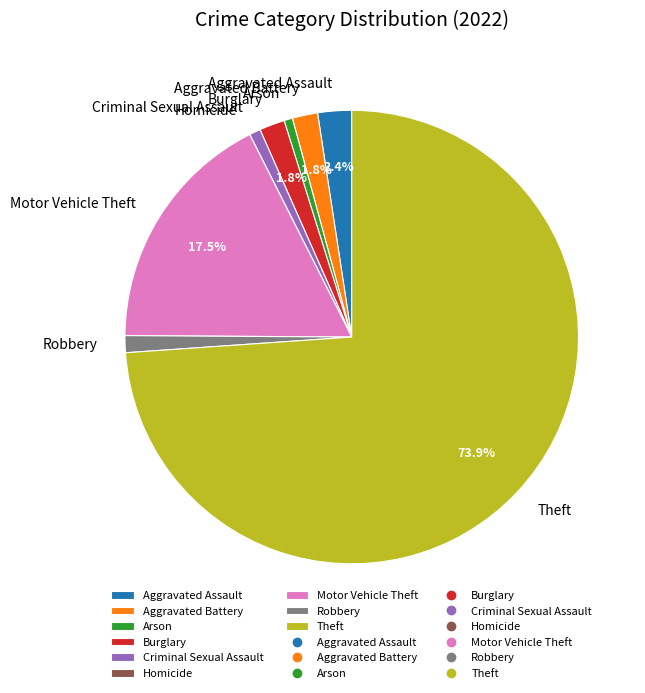

Which has a higher value, Theft or Motor Vehicle Theft?

Theft